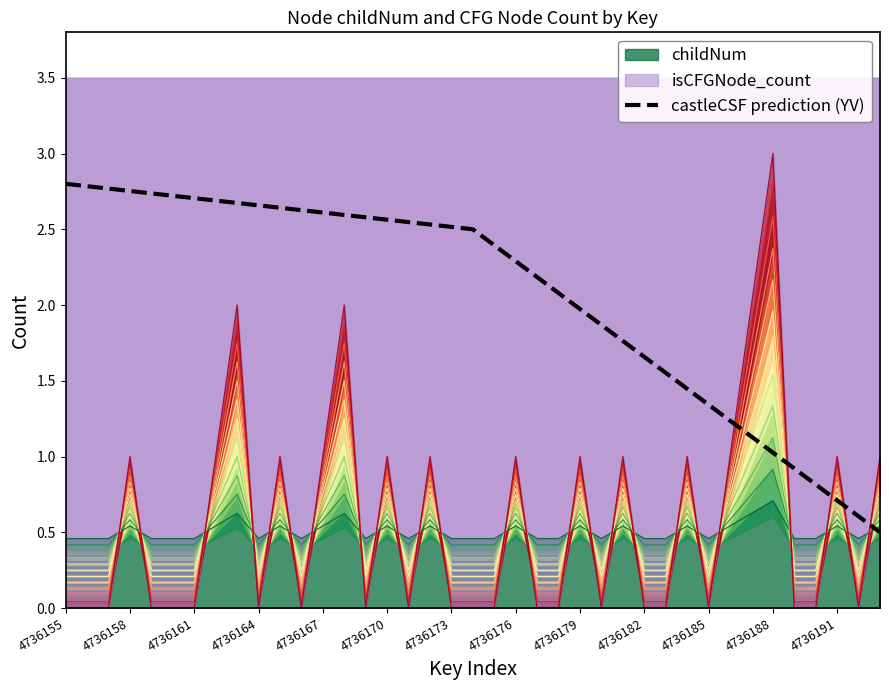

True or false: there are more than 0 points higher than both neighbors.

False